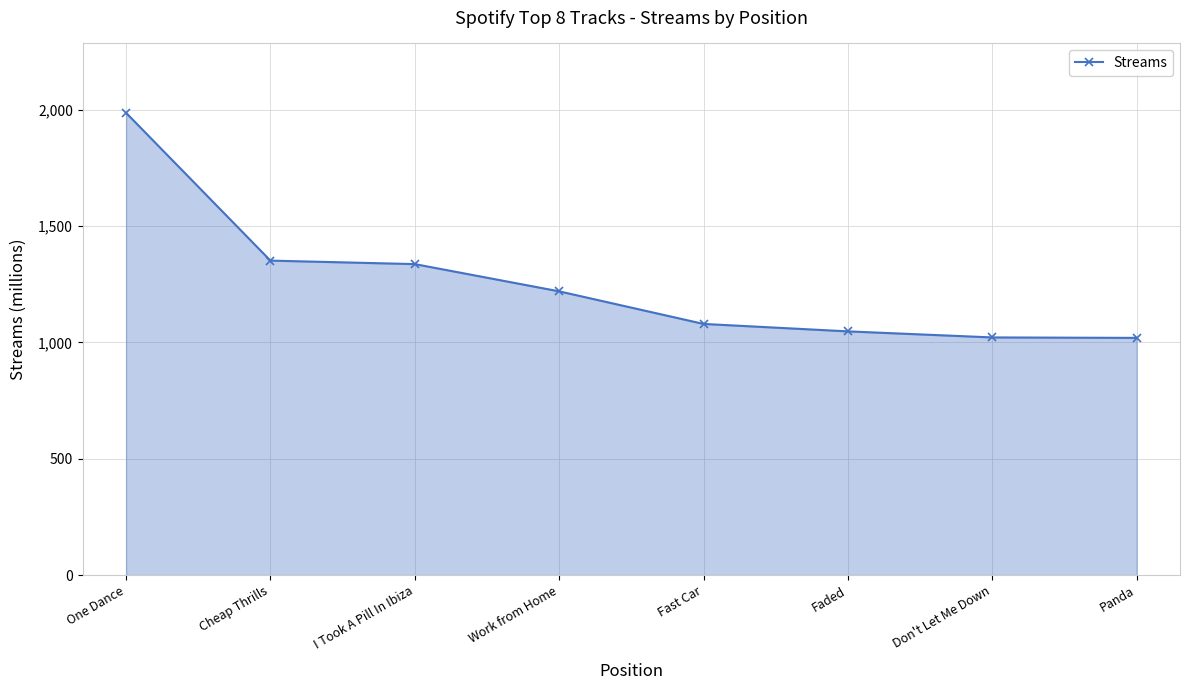

What value does the data have at Faded, to the nearest 100?

1000